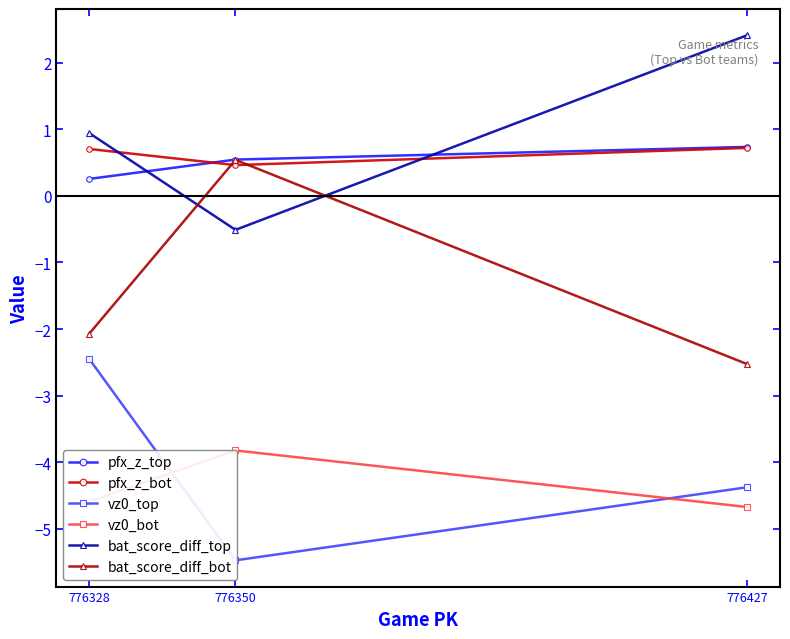

Reading left to right, extract all data points from this chart.

pfx_z_top: 776427=0.7	776350=0.5	776328=0.3
pfx_z_bot: 776427=0.7	776350=0.5	776328=0.7
vz0_top: 776427=-4.4	776350=-5.5	776328=-2.5
vz0_bot: 776427=-4.7	776350=-3.8	776328=-4.6
bat_score_diff_top: 776427=2.4	776350=-0.5	776328=0.9
bat_score_diff_bot: 776427=-2.5	776350=0.5	776328=-2.1